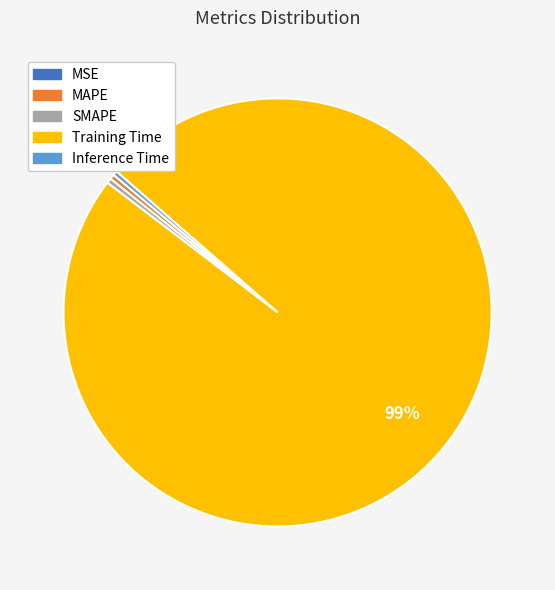

To the nearest percent, what is the average slice percentage?

20%